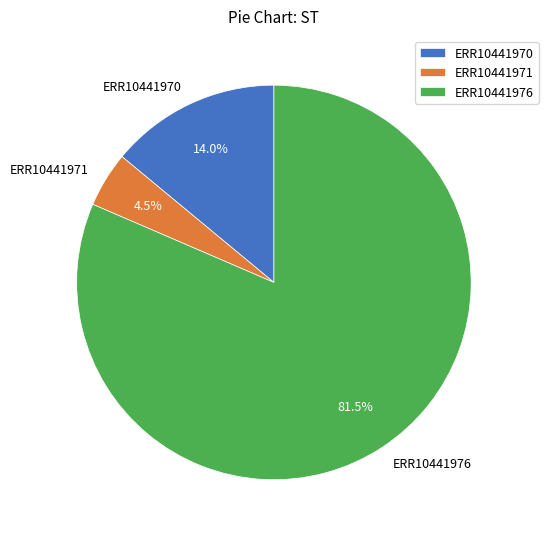

To the nearest percent, what is the difference between the ERR10441971 and ERR10441976 slice percentages?

77%